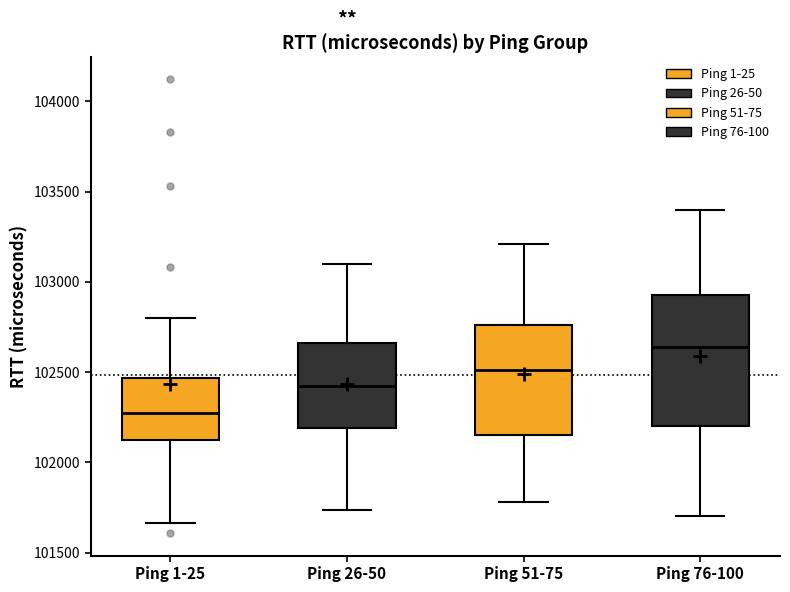

Reading left to right, transcribe this box plot: for each box, give where its median line is, the range the box spans, and where its two whiskers end, as read against the y-axis. The values are not printed on the chart, so give them approximately, as read against the axis.

Ping 1-25: median 102250, box 102150 to 102450, whiskers 101650 to 102800
Ping 26-50: median 102400, box 102200 to 102650, whiskers 101750 to 103100
Ping 51-75: median 102500, box 102150 to 102750, whiskers 101800 to 103200
Ping 76-100: median 102650, box 102200 to 102950, whiskers 101700 to 103400